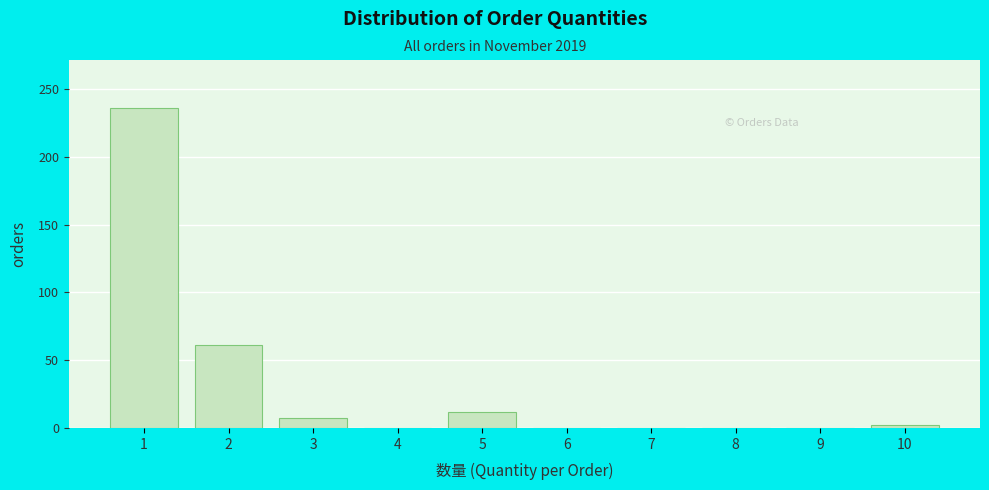

Reading right to left, extract all data points from this chart.

10=2	9=0	8=0	7=0	6=0	5=12	4=0	3=7	2=61	1=236